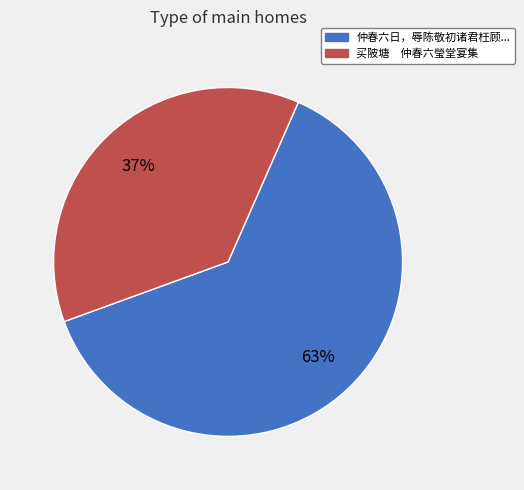

To the nearest percent, what is the difference between the largest and smallest slice percentages?

26%